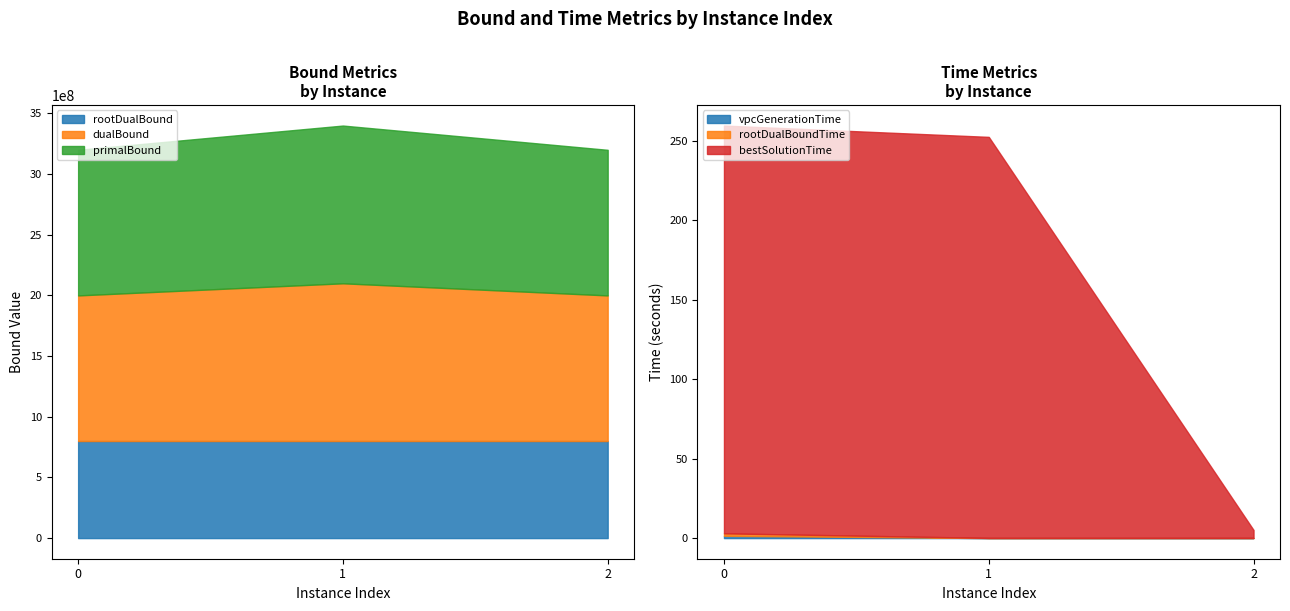

Which series has the largest range (max minus min)?

primalBound